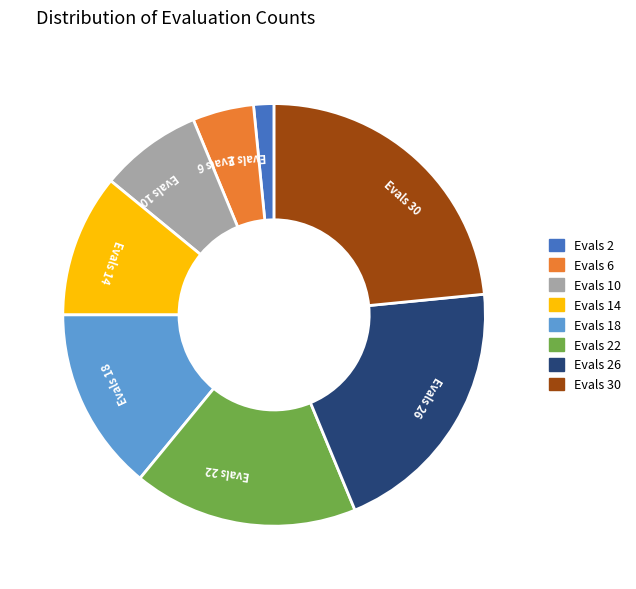

Between Evals 30 and Evals 14, which is larger?

Evals 30